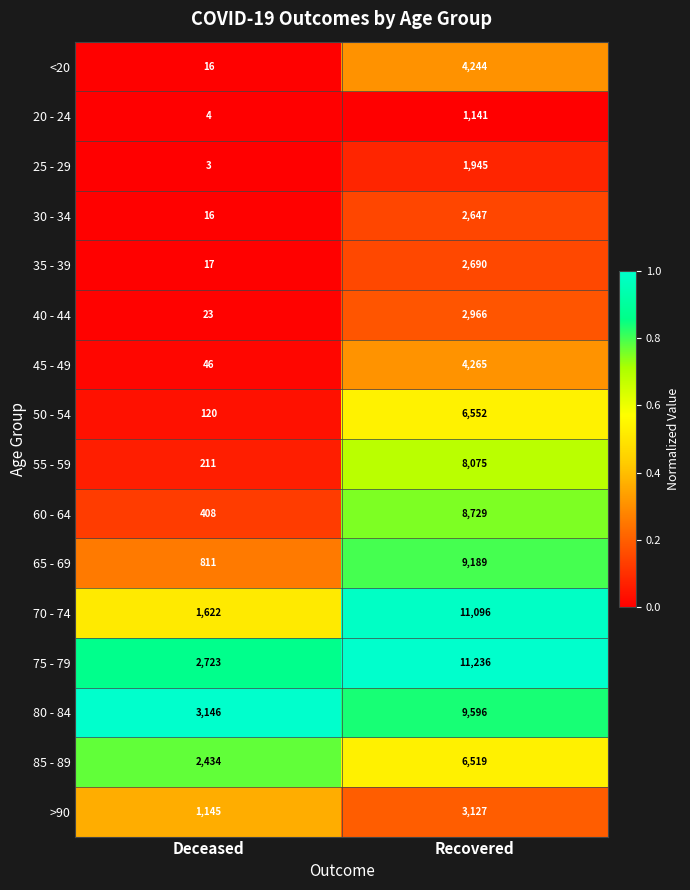

Rank the series by their maximum value, from lowest to highest.

20 - 24, 25 - 29, 30 - 34, 35 - 39, 40 - 44, >90, <20, 45 - 49, 85 - 89, 50 - 54, 55 - 59, 60 - 64, 65 - 69, 80 - 84, 70 - 74, 75 - 79